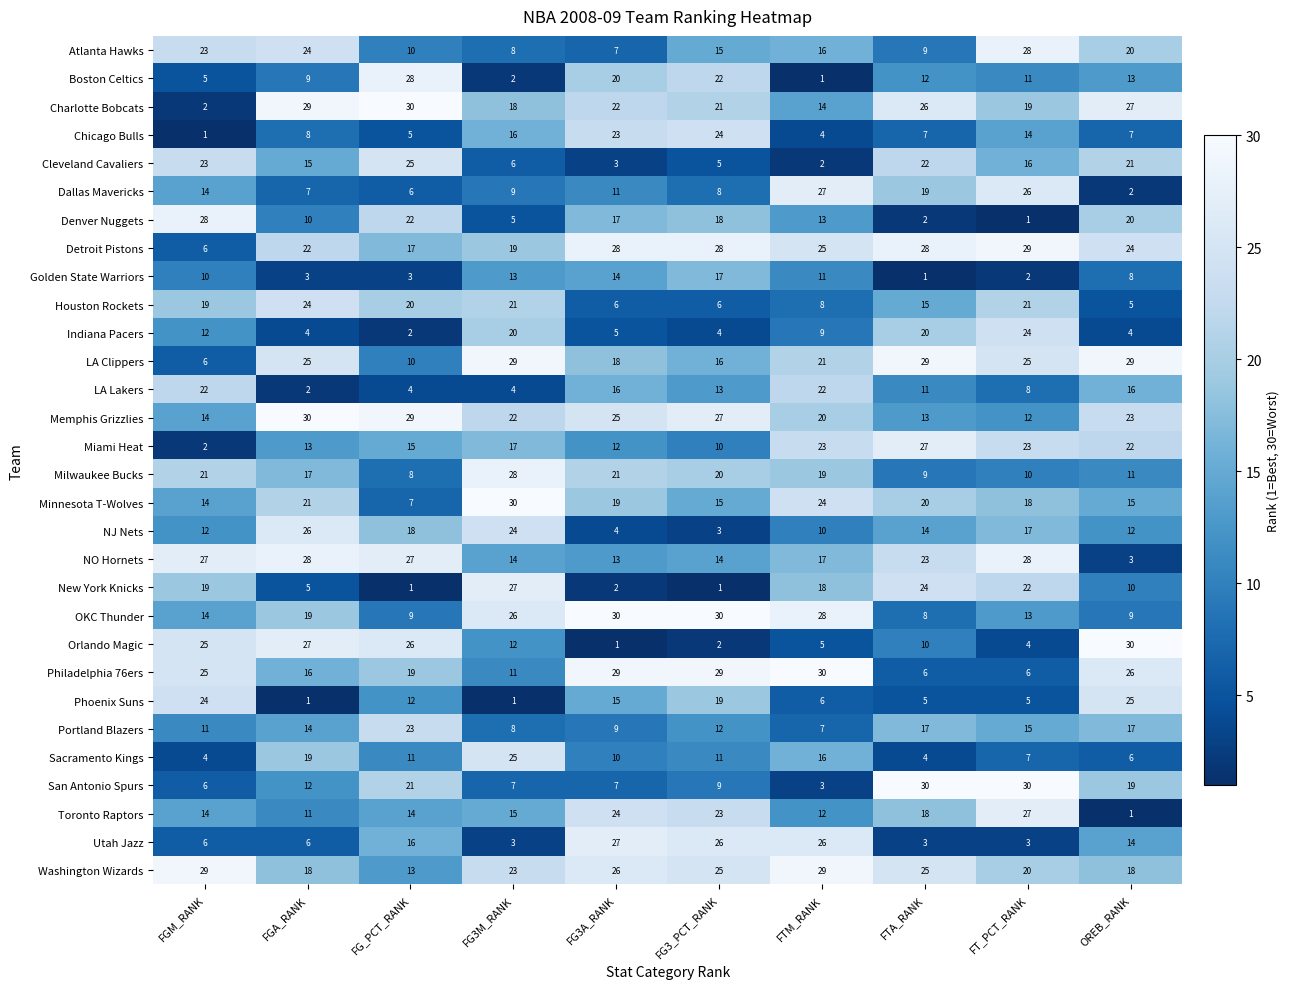

The value of Detroit Pistons at FG3_PCT_RANK is 28. True or false?

True